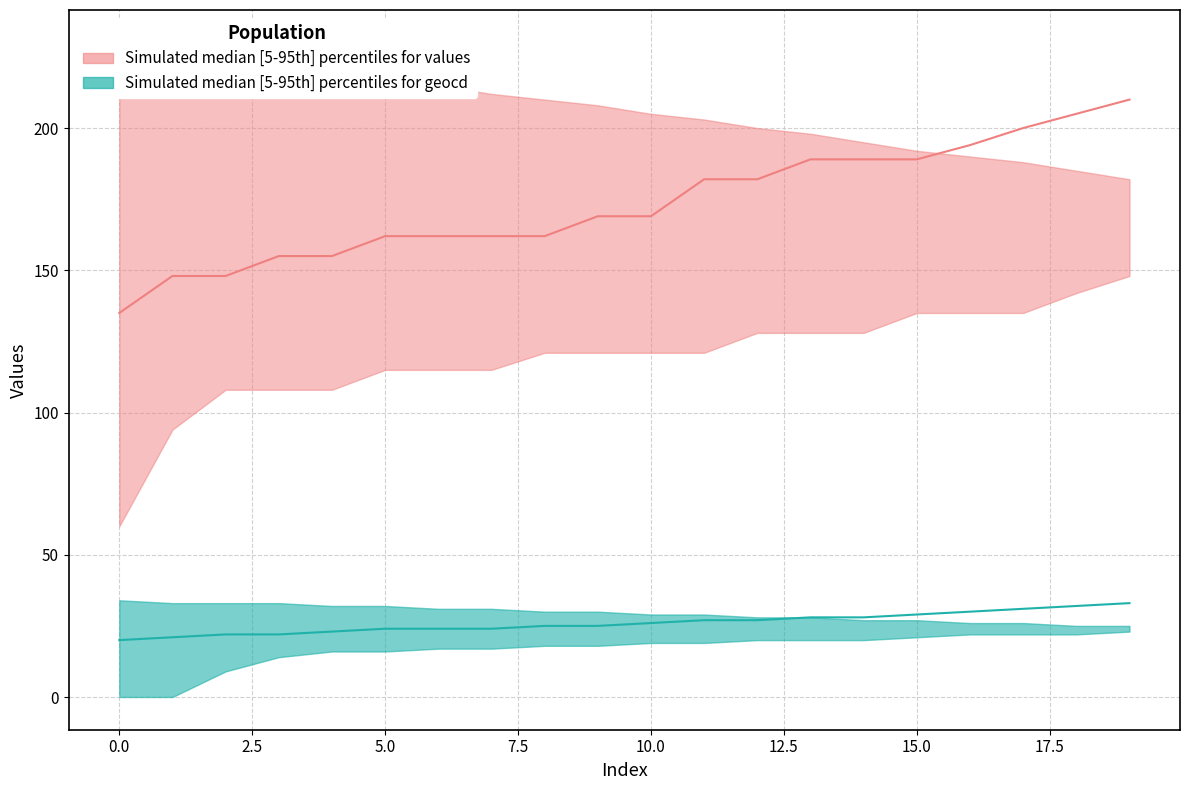

Rank the categories by values_upper value from highest to lowest.

0, 1, 2, 3, 4, 5, 6, 7, 8, 9, 10, 11, 12, 13, 14, 15, 16, 17, 18, 19